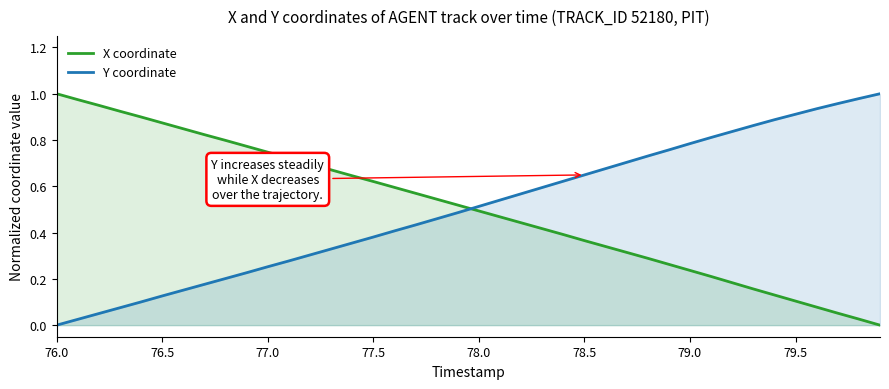

How many times do Y coordinate and X coordinate cross each other?

1